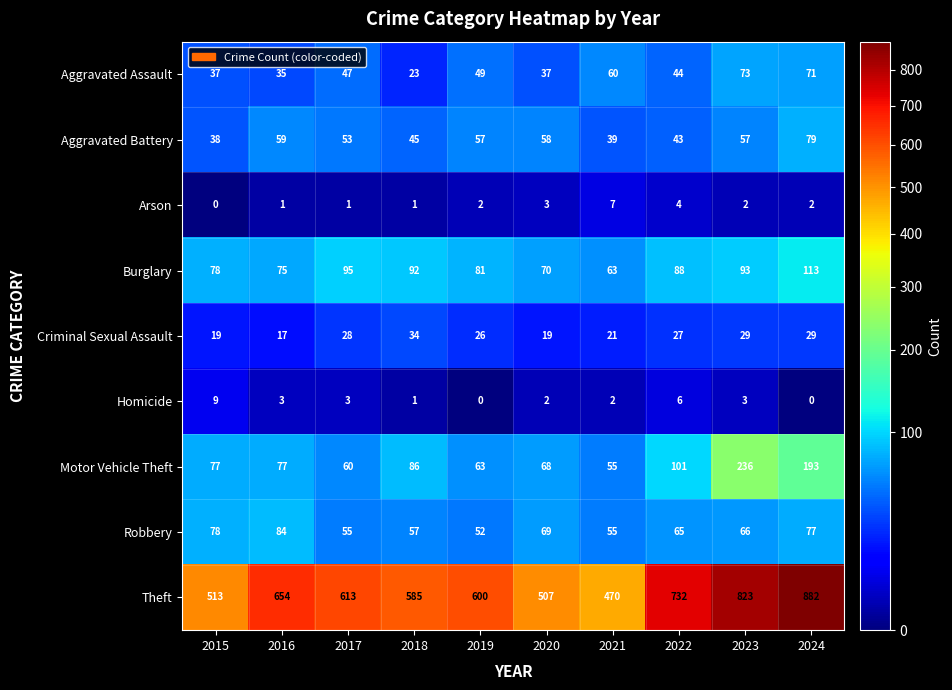

Between 2016 and 2021, which series saw the biggest shift?

Theft